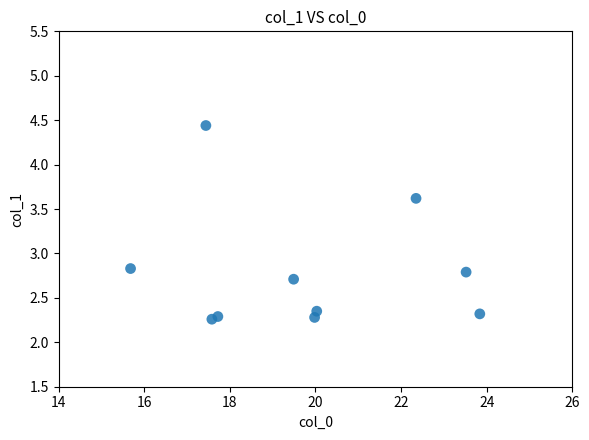

What is the average Y value?

2.8